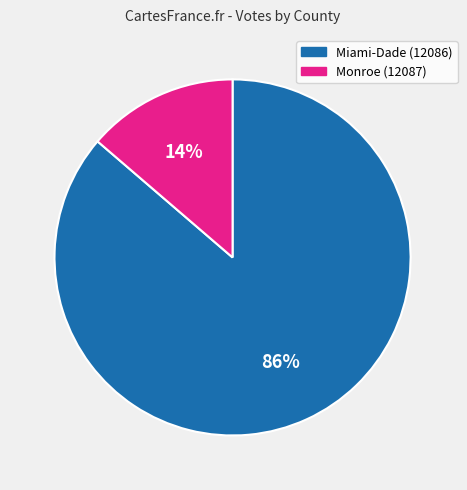

Is there a majority slice in this chart?

Yes